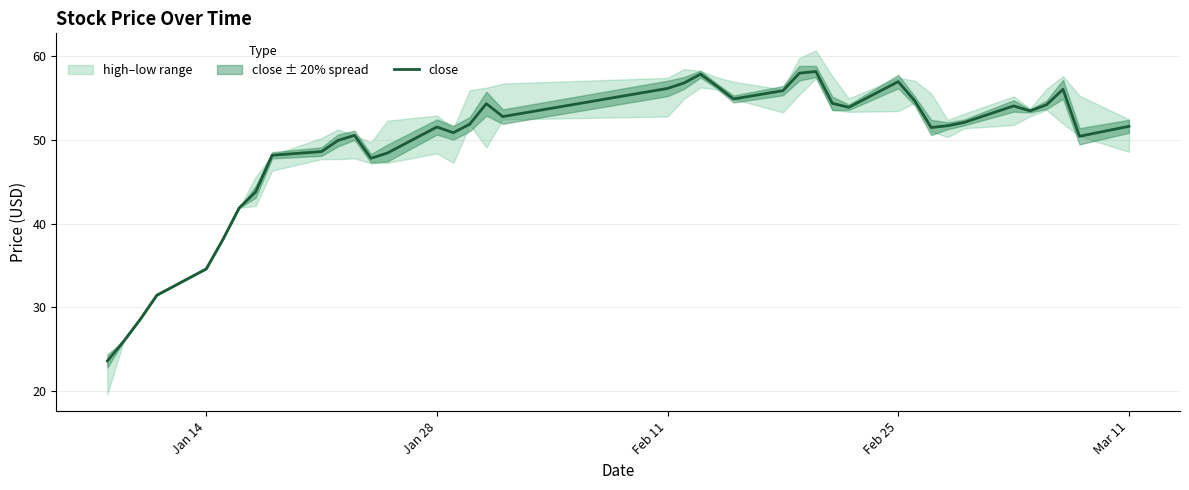

What is the difference between the maximum and second lowest values?

32.1